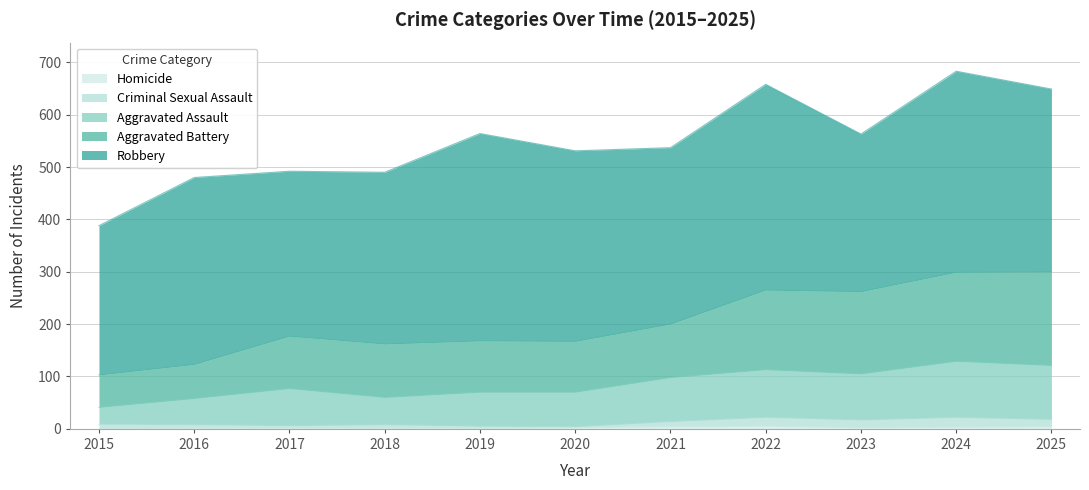

Count the number of categories in the chart.

11